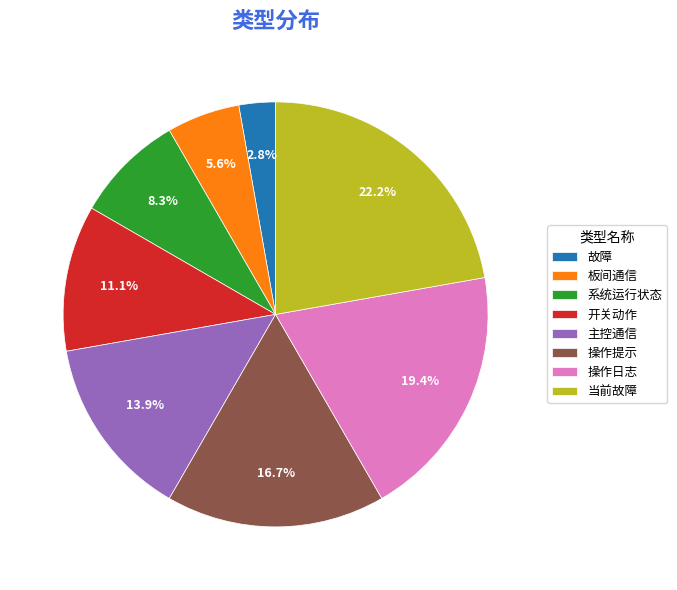

True or false: 主控通信 accounts for 5% of the total.

False